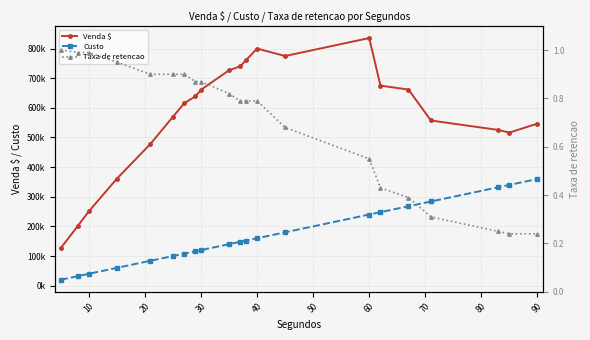

True or false: Venda $ and Custo cross at least once.

False